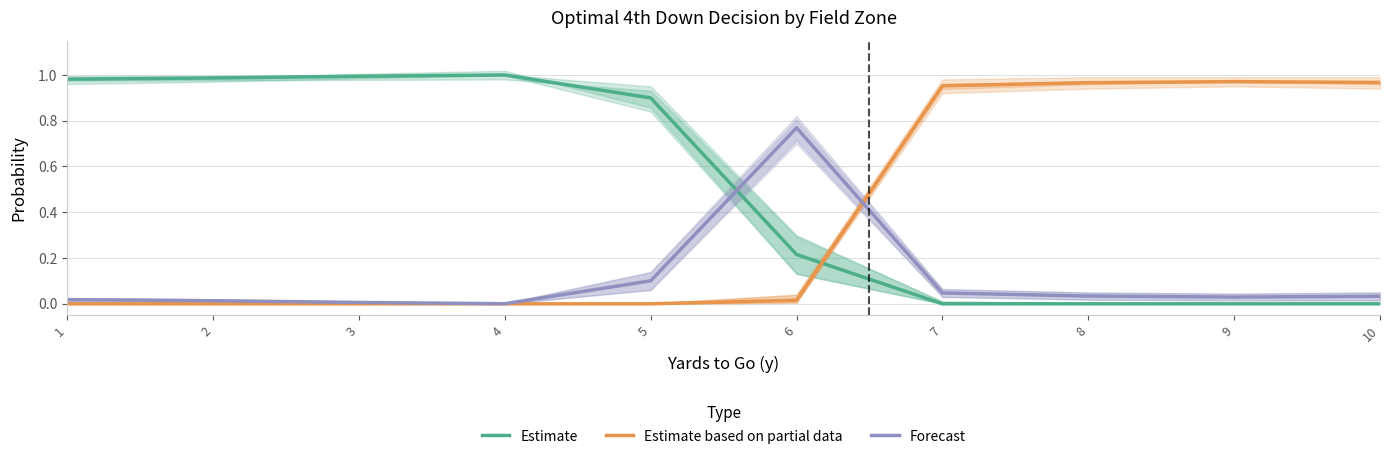

How many times do Estimate and Forecast cross each other?

1